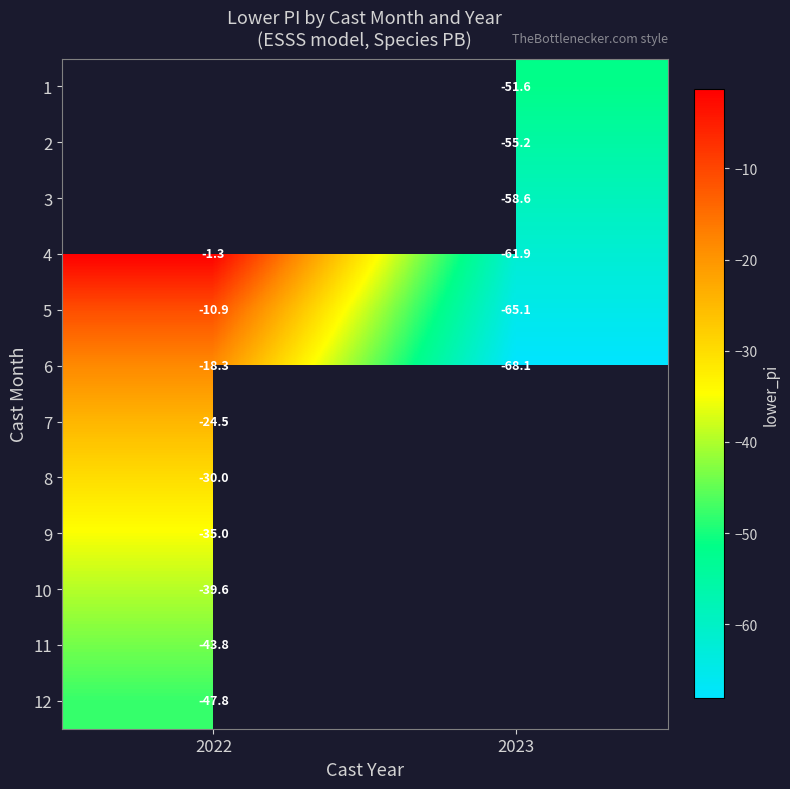

True or false: 4 has a value of -35.0 at 2023.

False